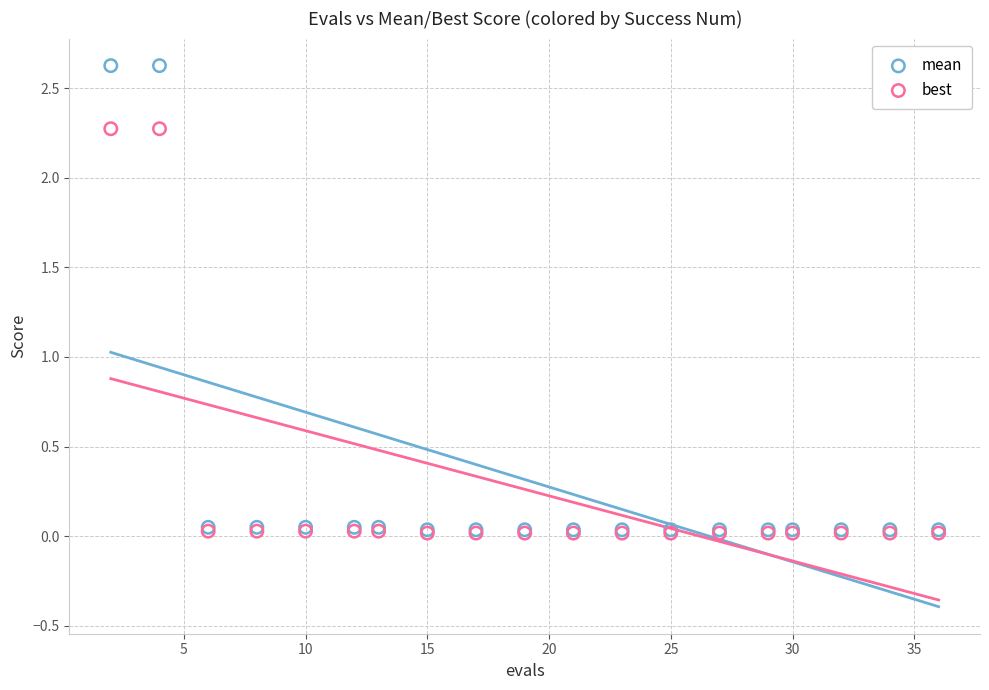

Which series contains the highest Y value?

mean